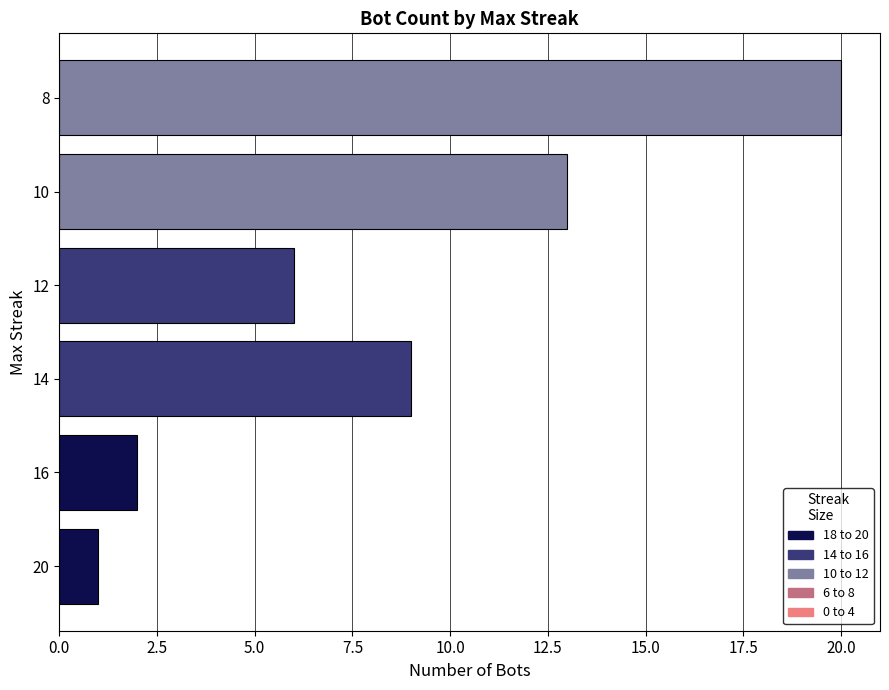

What is the difference between the values at 12 and 16?

4